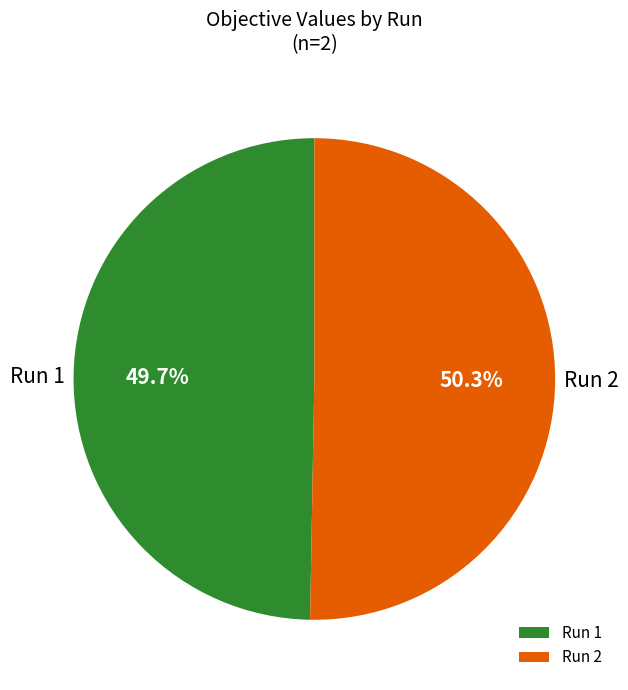

Rank the categories by value from lowest to highest.

Run 1, Run 2